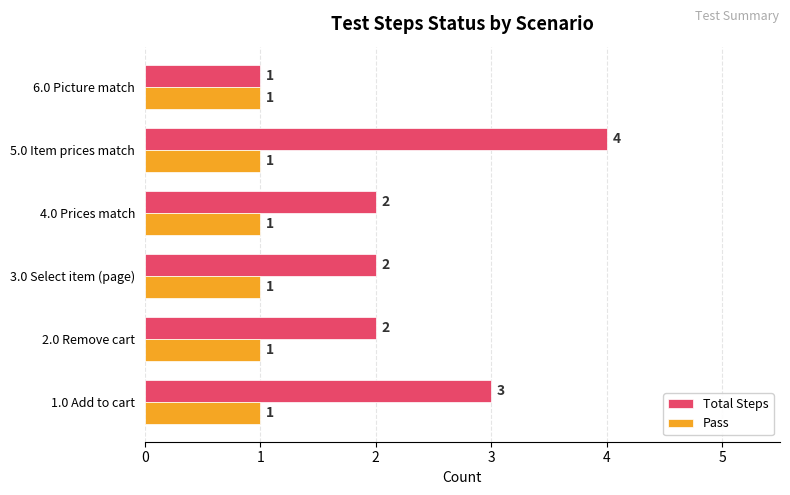

Which series changed the most between 4.0 Prices match and 5.0 Item prices match?

Total Steps